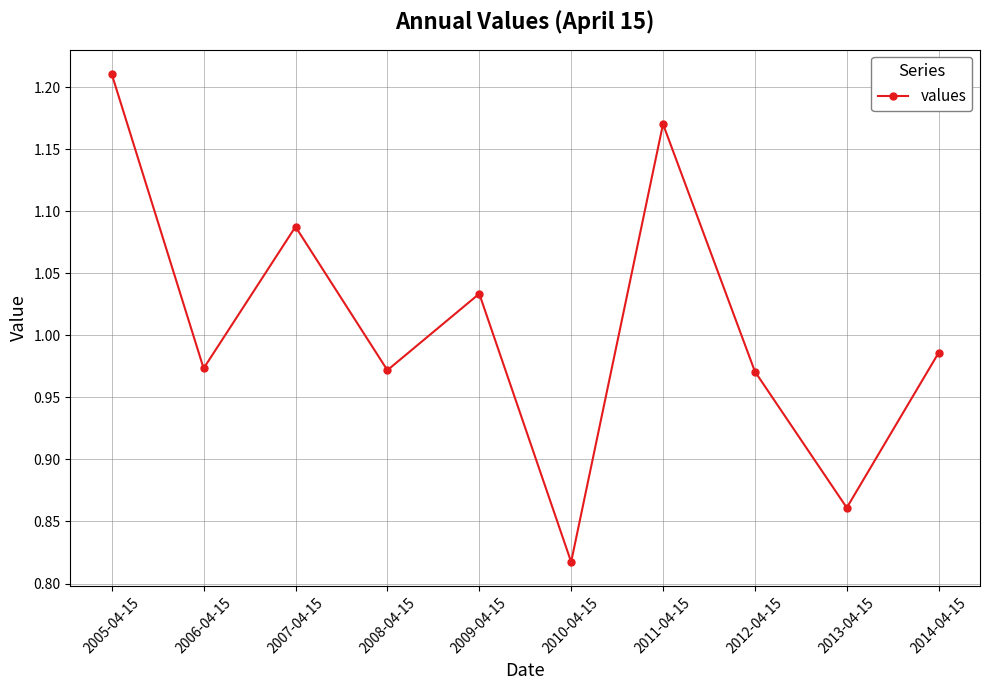

What is the label of the 7th point from the right?

2008-04-15